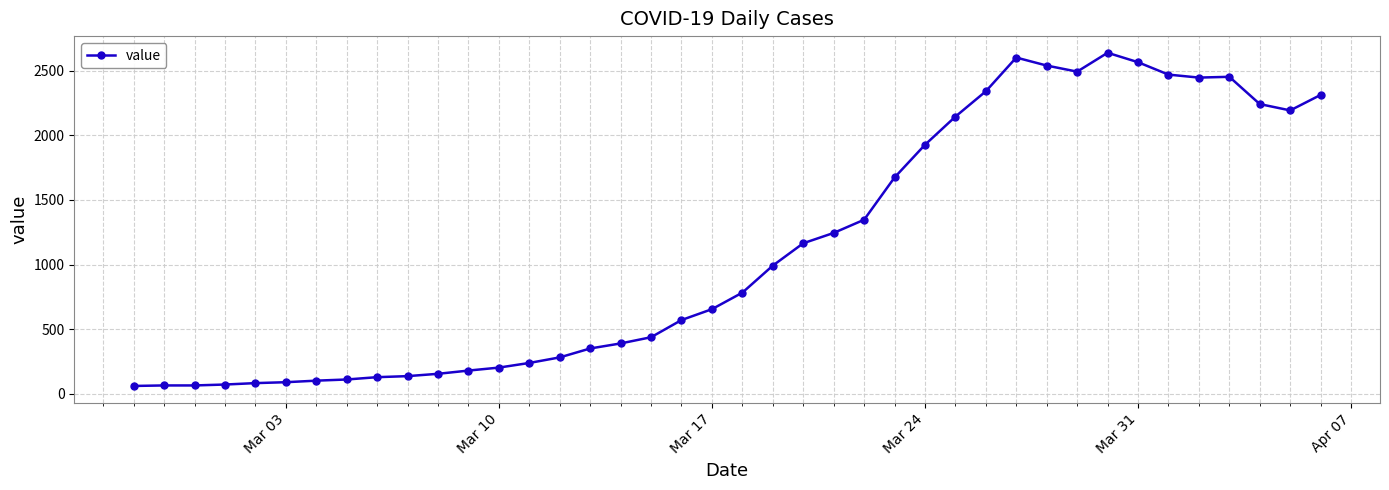

True or false: there are more than 0 points higher than both neighbors.

True